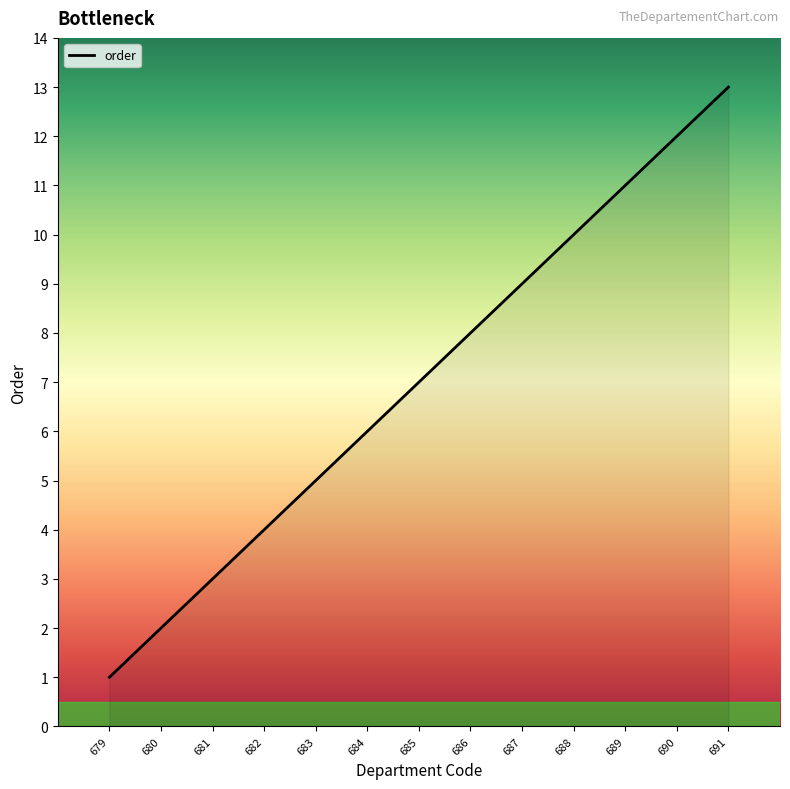

What is the maximum value shown in the chart?

13